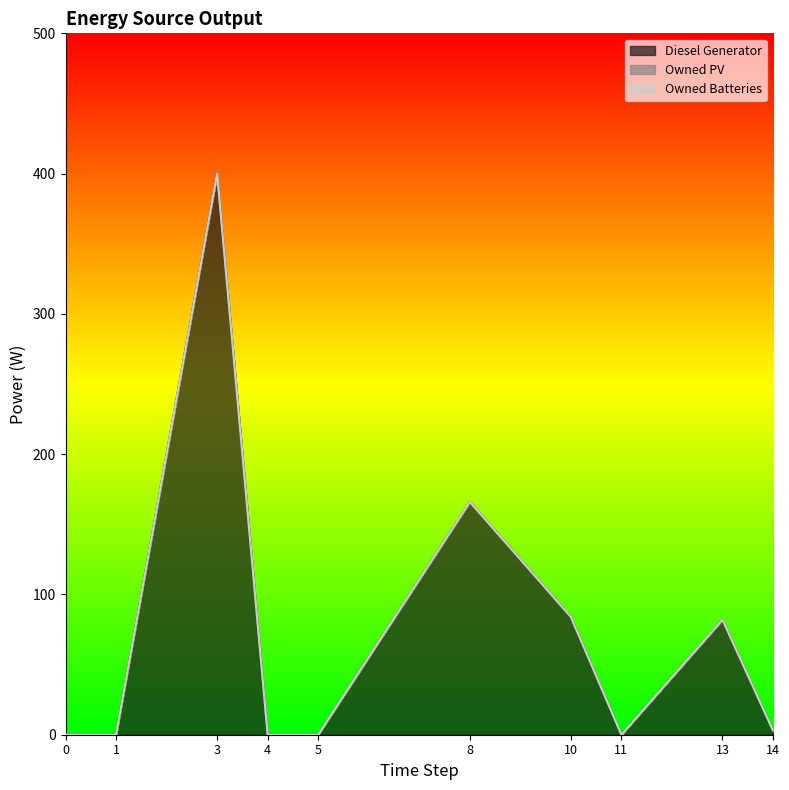

Which series has the largest total across all categories?

Diesel Generator